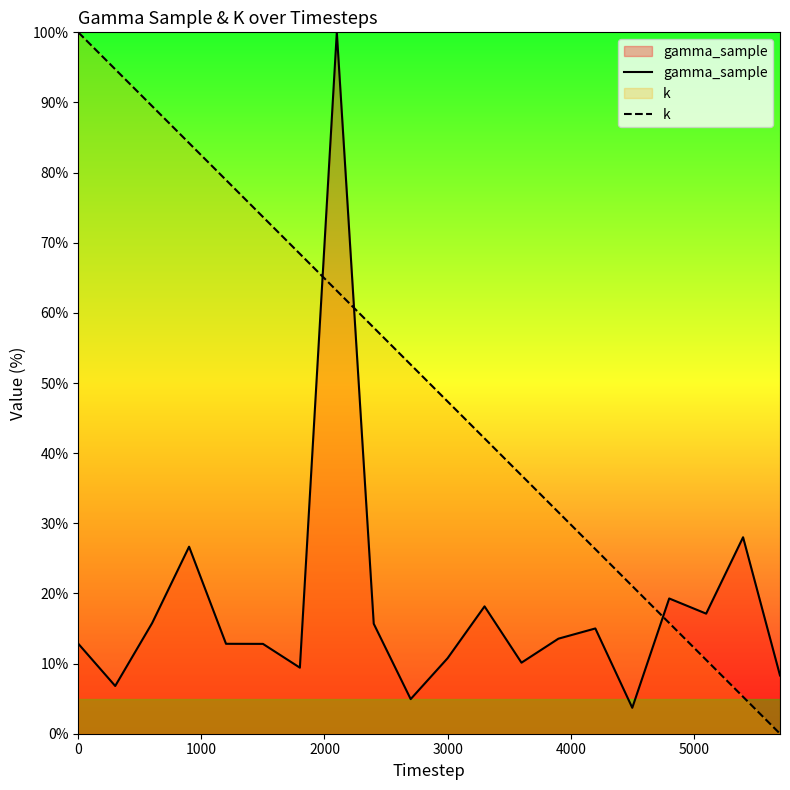

What is the maximum value for k?

100.0